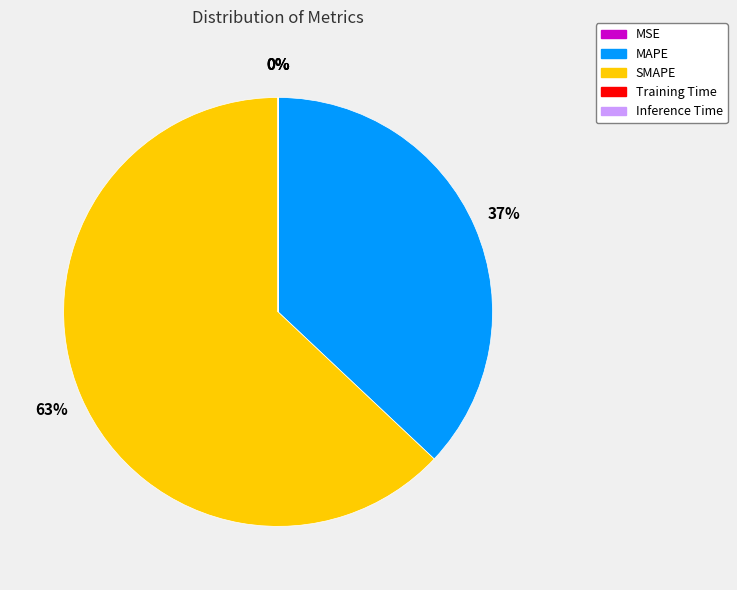

Between SMAPE and MAPE, which is larger?

SMAPE